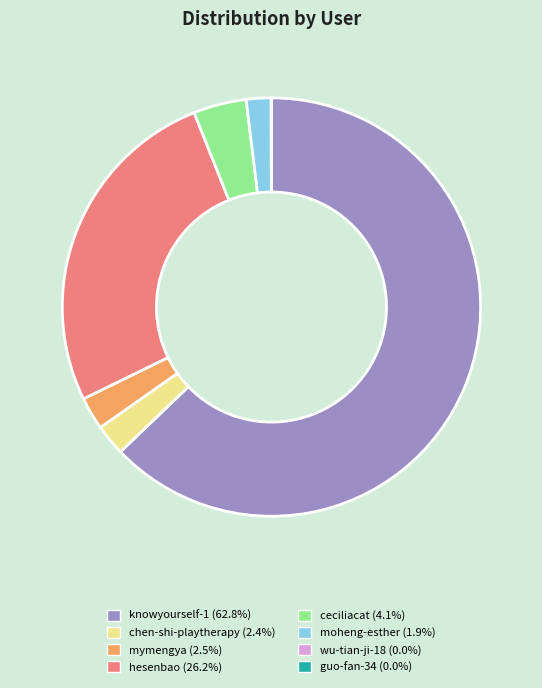

Which has a higher value, ceciliacat or hesenbao?

hesenbao